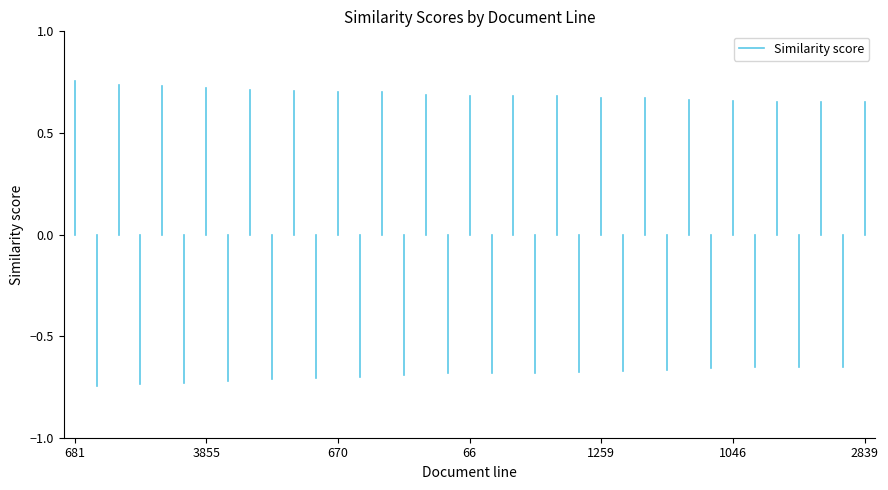

Does the chart display data point markers on the line(s)?

No